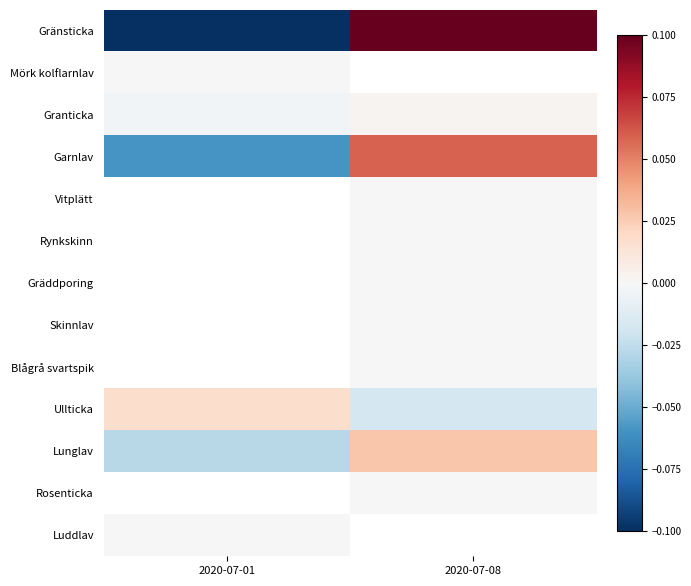

What is the smallest value displayed?

-0.1